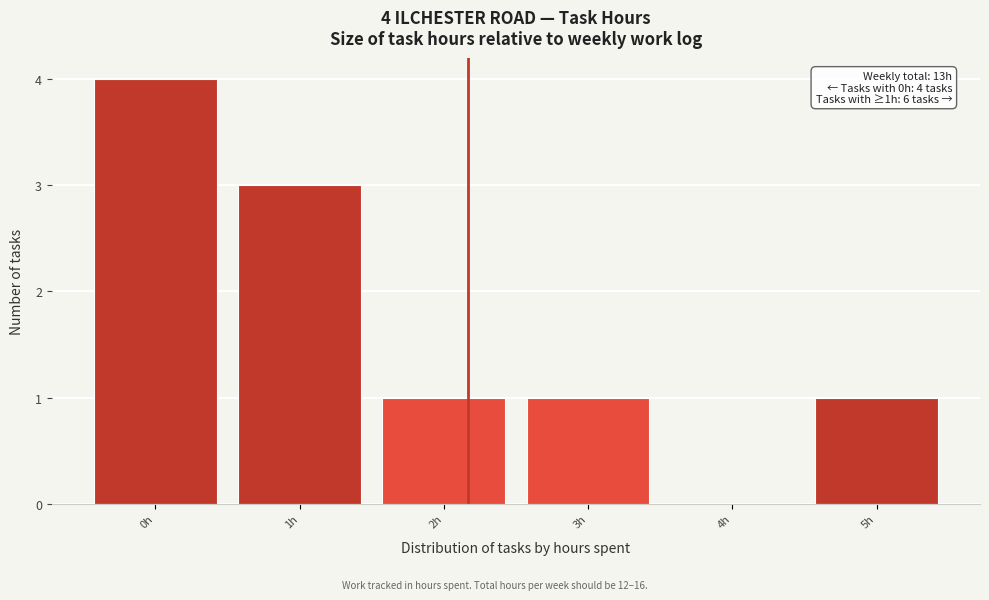

Reading left to right, list all the values displayed in this chart.

0h=4	1h=3	2h=1	3h=1	4h=0	5h=1